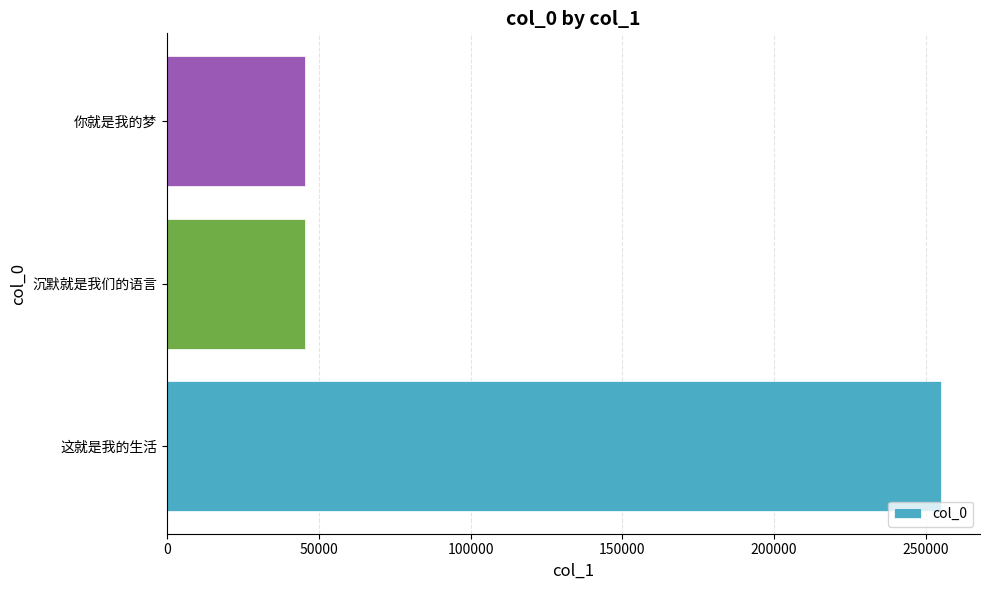

At which label is the value closest to 150323?

你就是我的梦